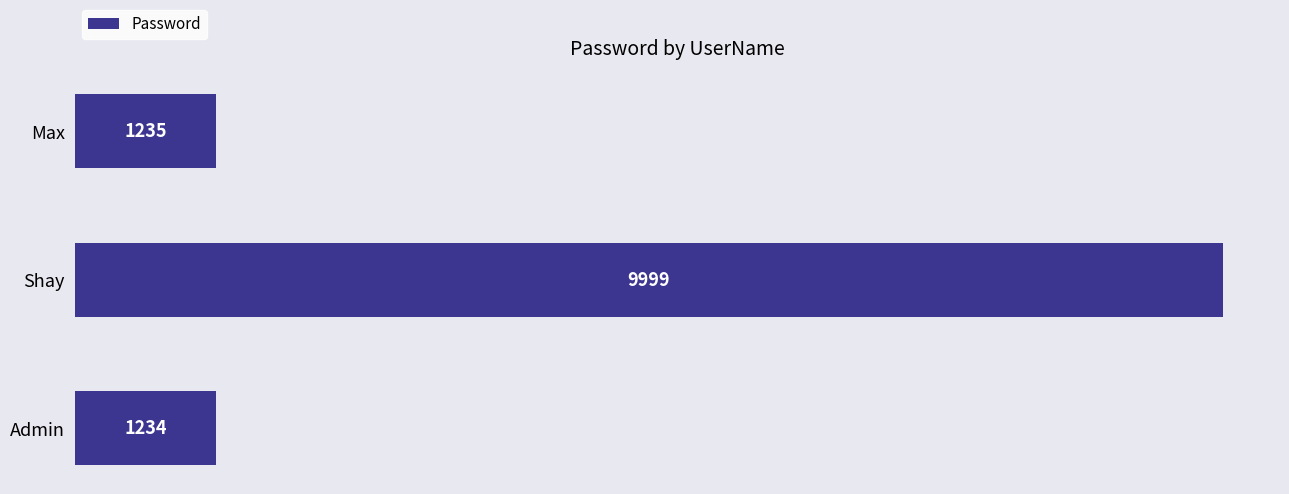

What is the difference between the values at Admin and Shay?

8765